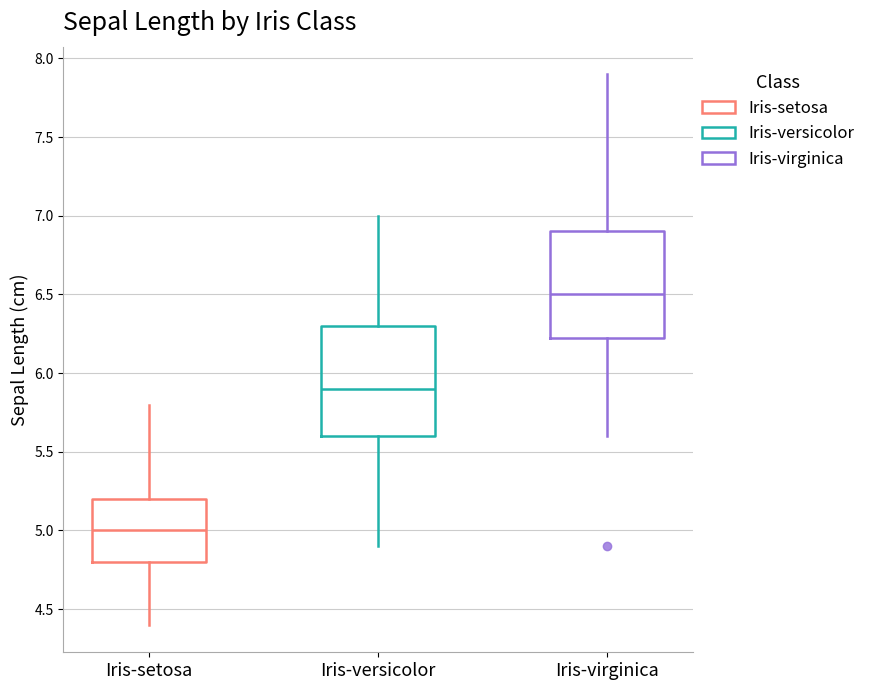

Reading left to right, read every box against the y-axis: the position of its median line, the range the box covers, and the ends of its whiskers. The values are not printed on the chart, so give them approximately, as read against the axis.

Iris-setosa: median 5.00, box 4.80 to 5.20, whiskers 4.40 to 5.80
Iris-versicolor: median 5.90, box 5.60 to 6.30, whiskers 4.90 to 7.00
Iris-virginica: median 6.50, box 6.25 to 6.90, whiskers 5.60 to 7.90